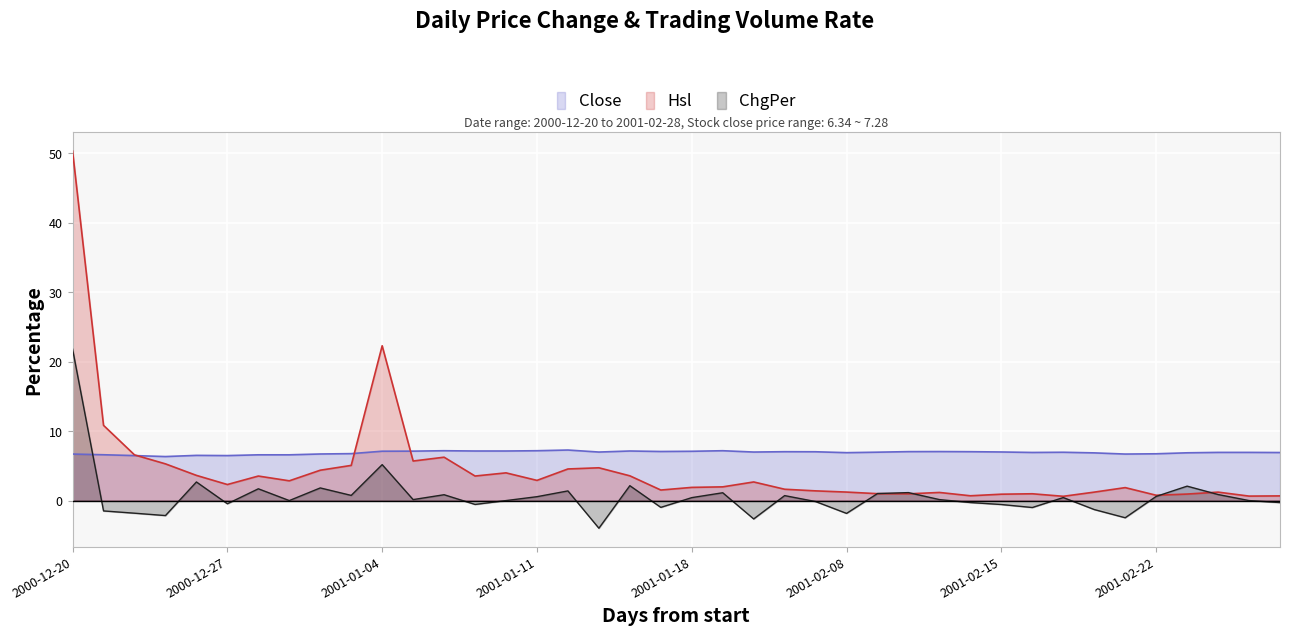

Reading left to right, transcribe all the data shown in this chart.

Close: 6.7	6.6	6.5	6.3	6.5	6.5	6.6	6.6	6.7	6.8	7.1	7.1	7.2	7.1	7.1	7.2	7.3	7.0	7.1	7.1	7.1	7.2	7.0	7.0	7.0	6.9	7.0	7.0	7.1	7.0	7.0	6.9	7.0	6.9	6.7	6.7	6.9	6.9	6.9	6.9
ChgPer: 21.8	-1.5	-1.8	-2.2	2.7	-0.5	1.7	0.0	1.8	0.7	5.2	0.1	0.8	-0.6	0.0	0.6	1.4	-4.0	2.1	-1.0	0.4	1.1	-2.6	0.7	-0.1	-1.8	1.0	1.1	0.1	-0.3	-0.6	-1.0	0.4	-1.3	-2.5	0.6	2.1	0.9	0.0	-0.3
Hsl: 50.3	10.8	6.6	5.3	3.6	2.3	3.5	2.8	4.4	5.1	22.3	5.7	6.2	3.5	4.0	2.9	4.6	4.7	3.6	1.5	1.9	2.0	2.7	1.6	1.4	1.2	1.0	1.0	1.2	0.7	0.9	1.0	0.6	1.2	1.9	0.8	0.9	1.2	0.6	0.7